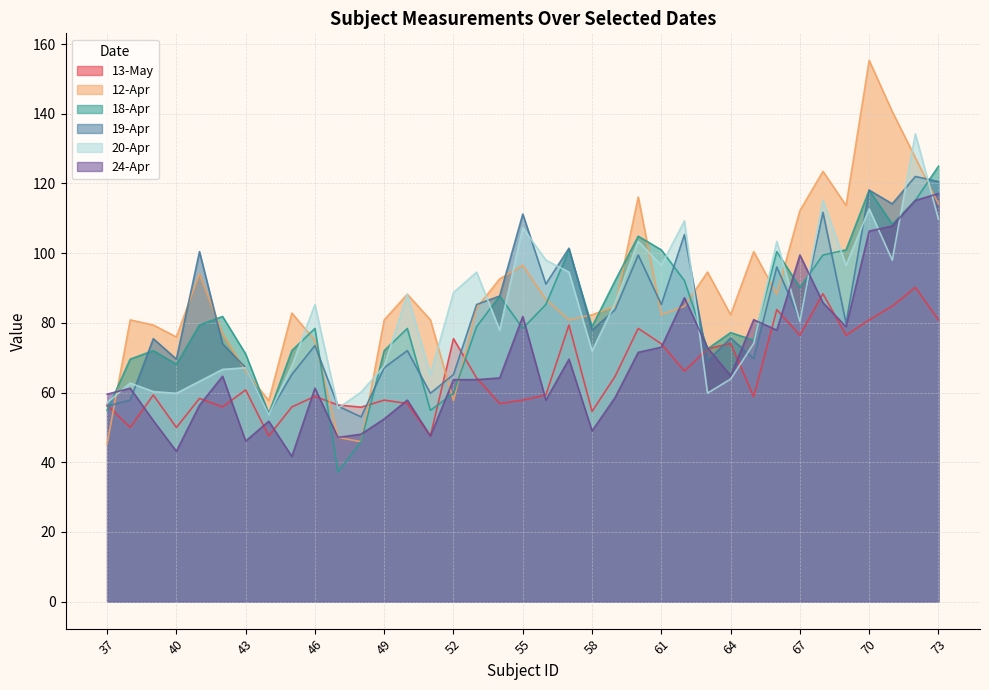

What is the difference between the 19-Apr values at 52 and 47?

9.1